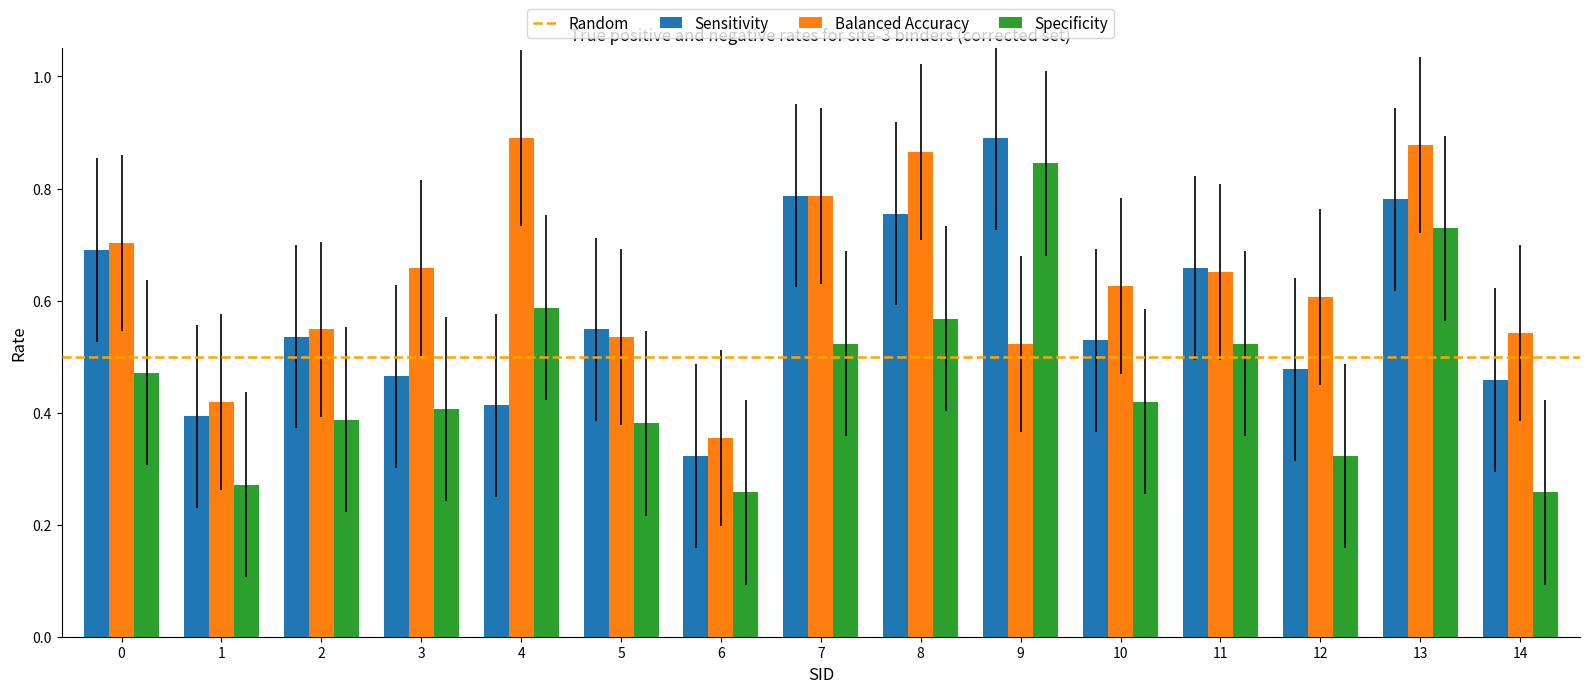

At 3, list the series in order from largest to smallest.

Balanced Accuracy, Sensitivity, Specificity